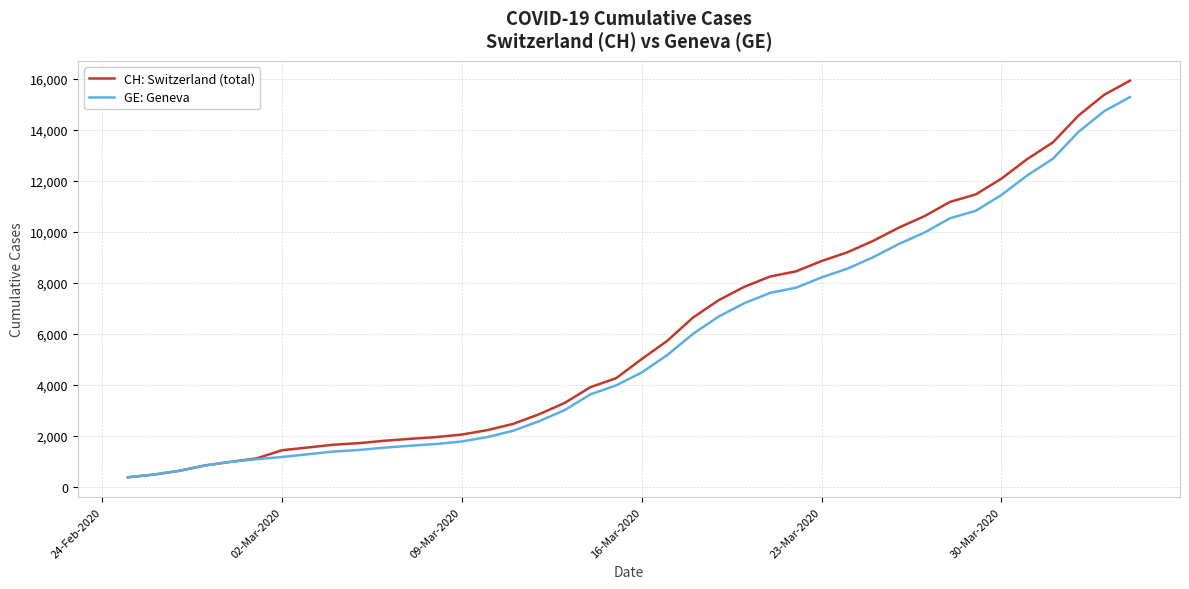

What is the difference between the second highest and second lowest values in the GE: Geneva series?

14254